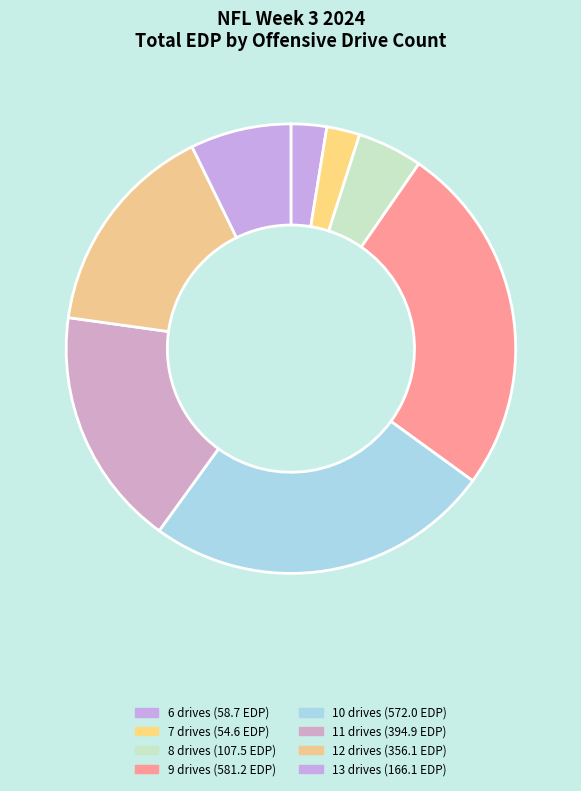

Count the number of slices in the pie.

8